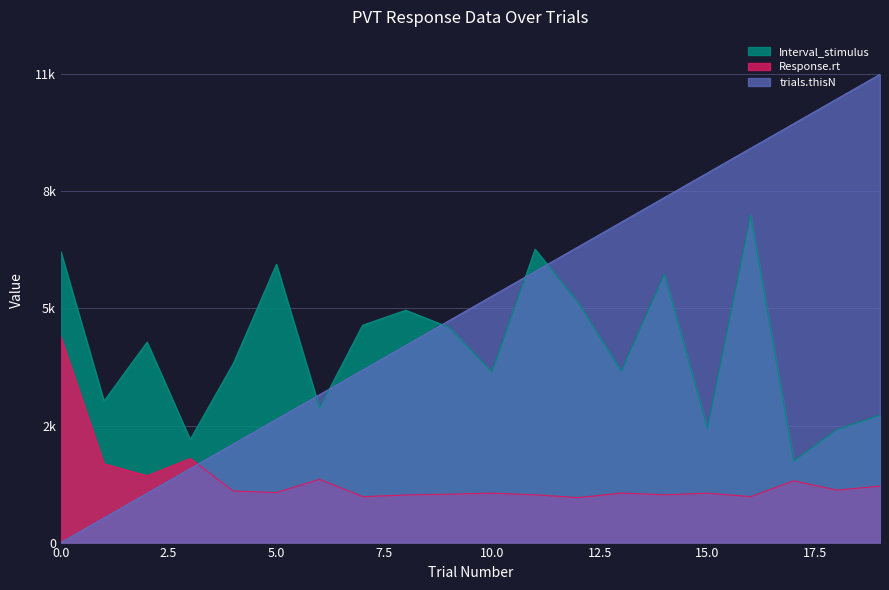

True or false: trials.thisN has a value of 4733.5 at 13.

False